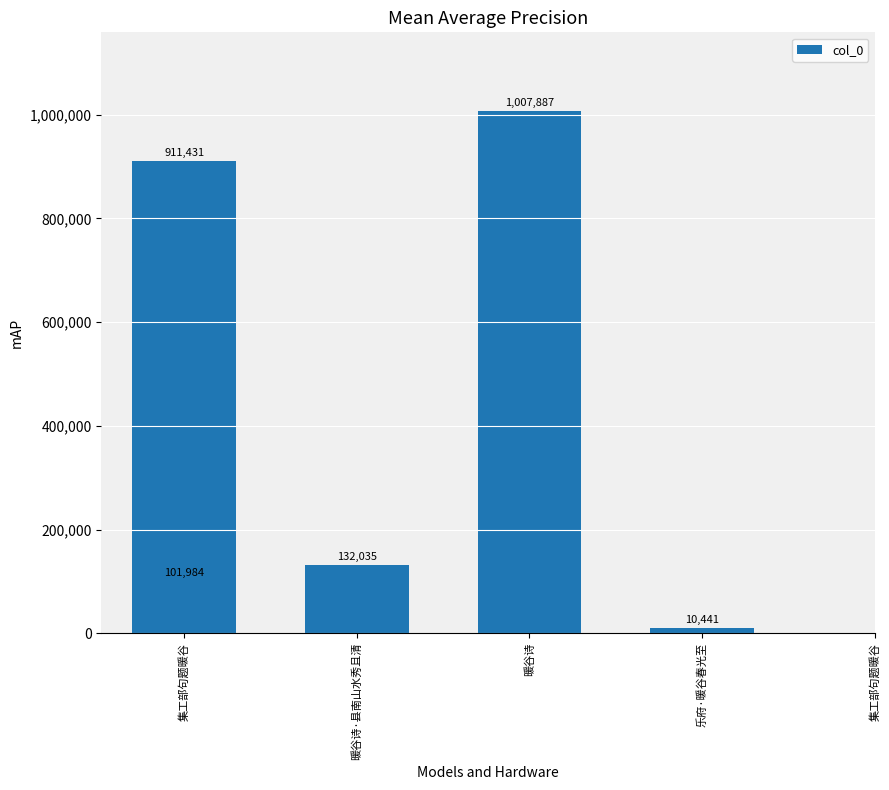

Is it true that the value at 暖谷诗 is 561997?

False